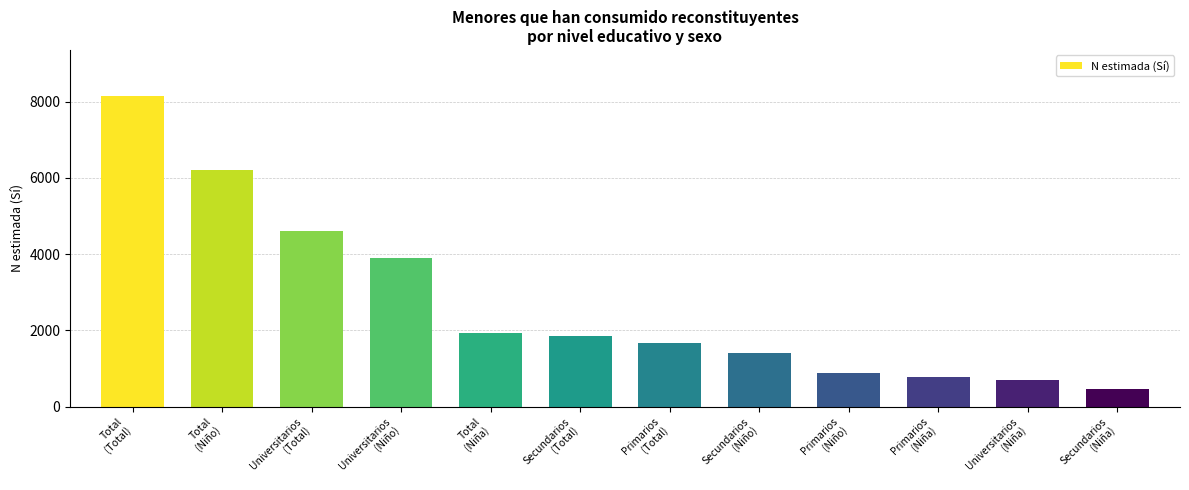

The value at Secundarios
(Niño) is 711. True or false?

False